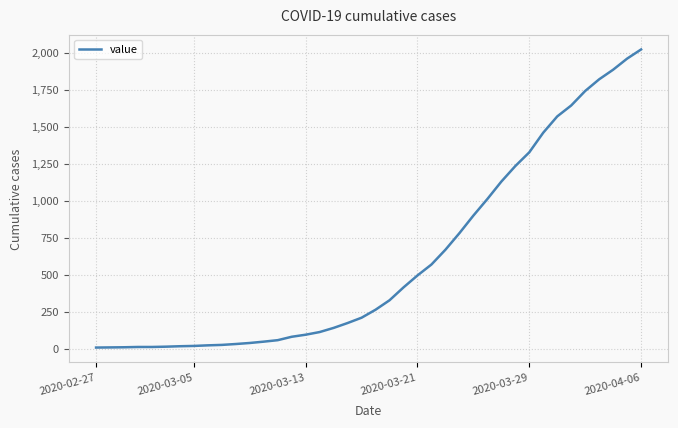

How many lines are shown in the chart?

1